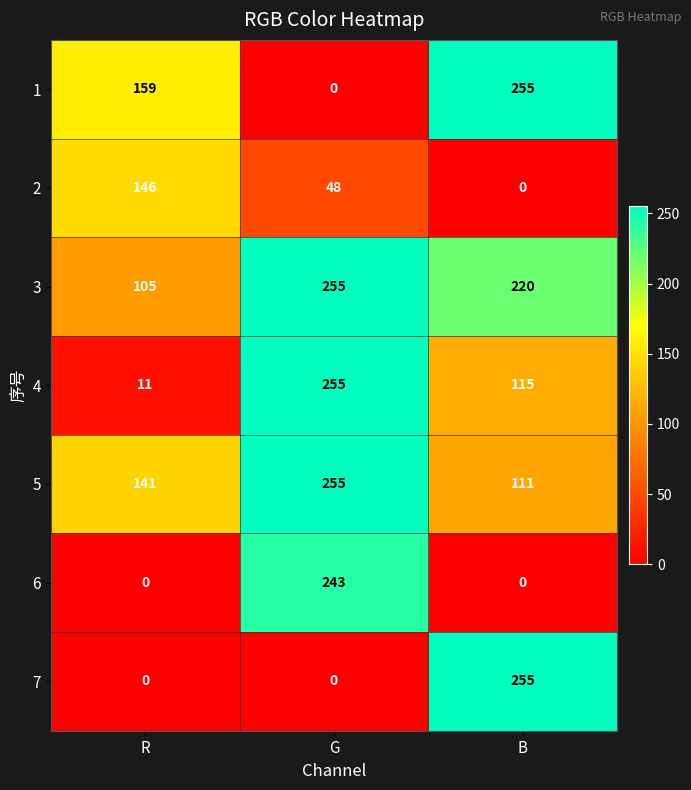

Reading left to right, transcribe all the data shown in this chart.

1: R=159	G=0	B=255
2: R=146	G=48	B=0
3: R=105	G=255	B=220
4: R=11	G=255	B=115
5: R=141	G=255	B=111
6: R=0	G=243	B=0
7: R=0	G=0	B=255